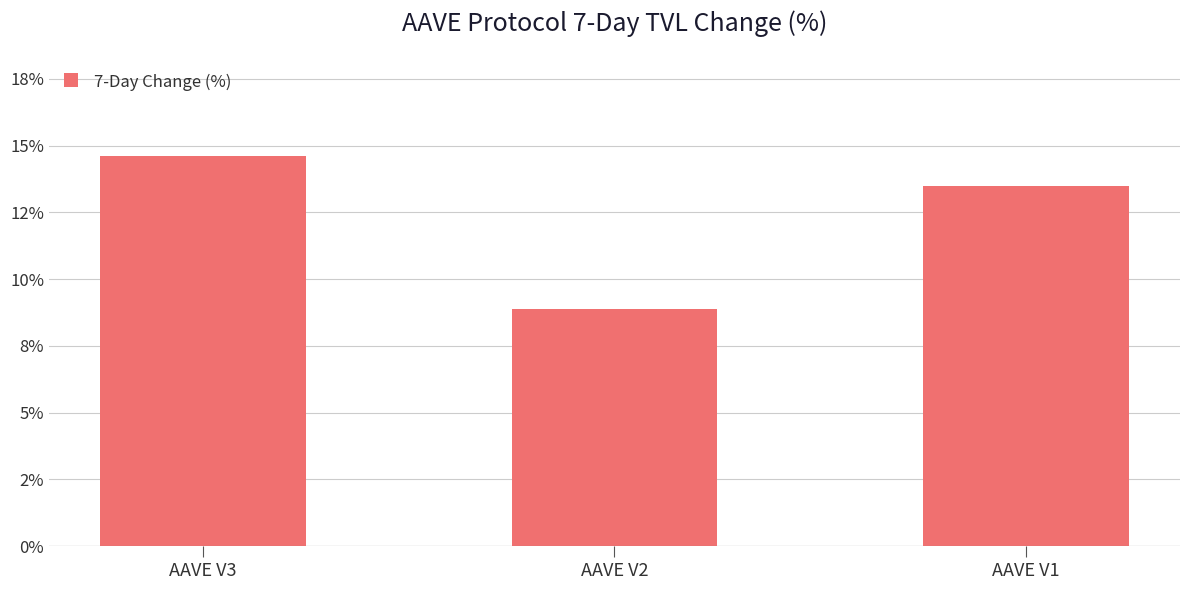

The value at AAVE V1 is 24.1. True or false?

False